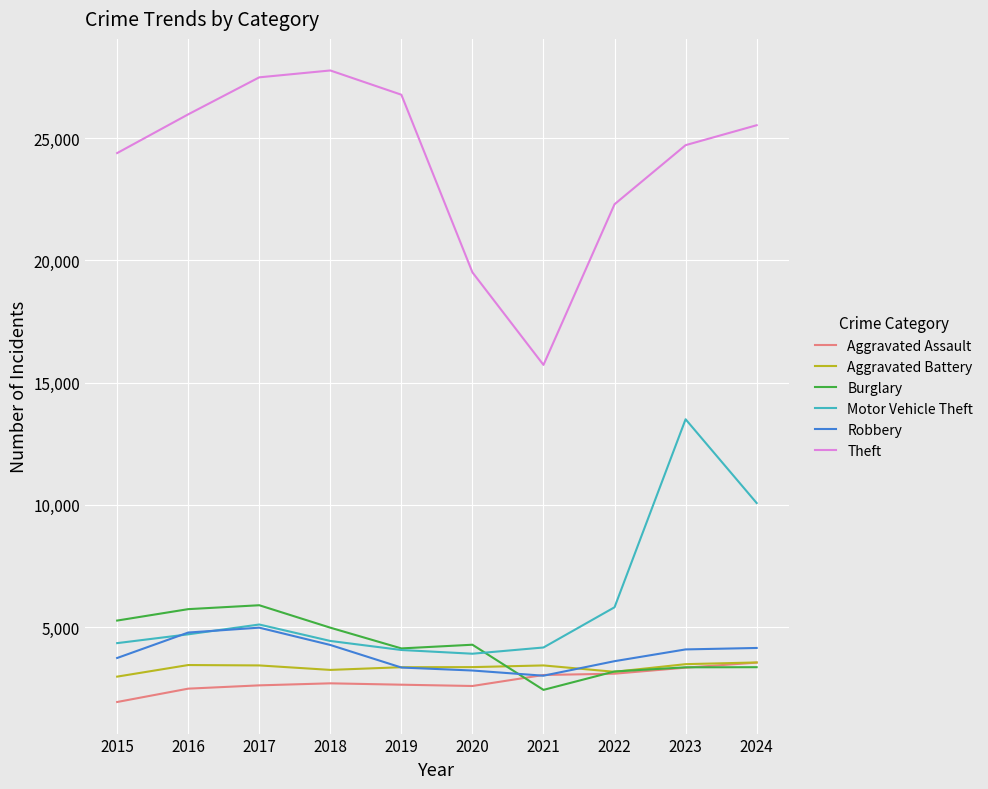

What is the smallest value displayed?

1939